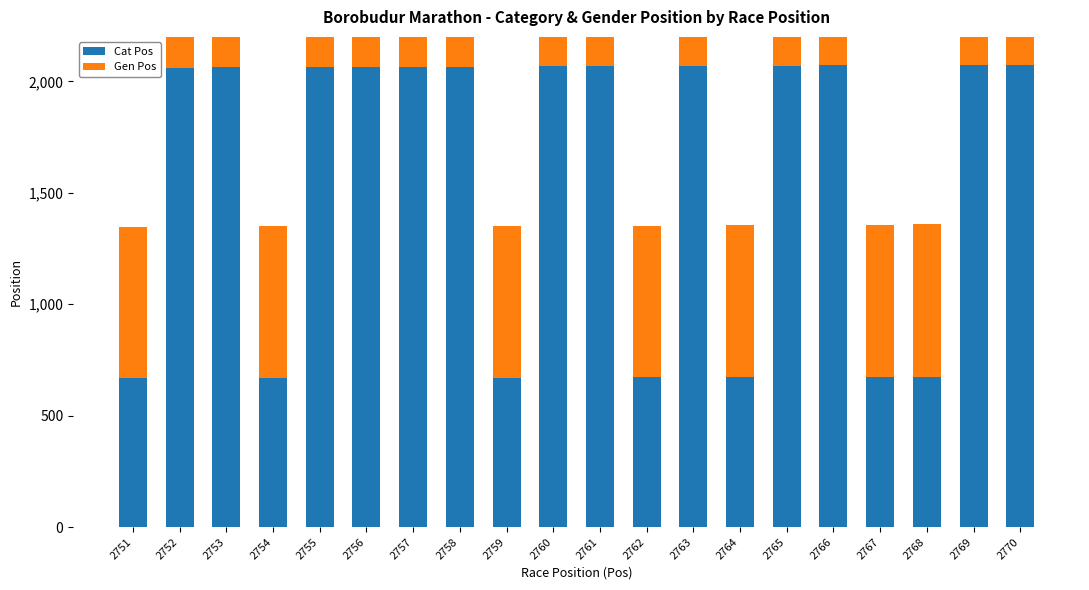

Reading left to right, what are all the values shown in this chart?

Cat Pos: 2751=669	2752=2062	2753=2063	2754=670	2755=2064	2756=2065	2757=2066	2758=2067	2759=671	2760=2068	2761=2069	2762=672	2763=2070	2764=673	2765=2071	2766=2072	2767=674	2768=675	2769=2073	2770=2074
Gen Pos: 2751=678	2752=2074	2753=2075	2754=679	2755=2076	2756=2077	2757=2078	2758=2079	2759=680	2760=2080	2761=2081	2762=681	2763=2082	2764=682	2765=2083	2766=2084	2767=683	2768=684	2769=2085	2770=2086